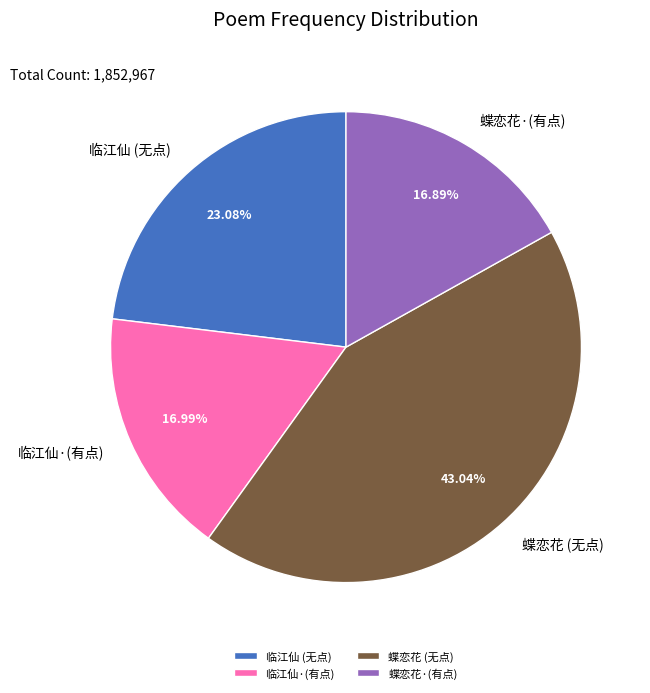

Count the number of slices in the pie.

4